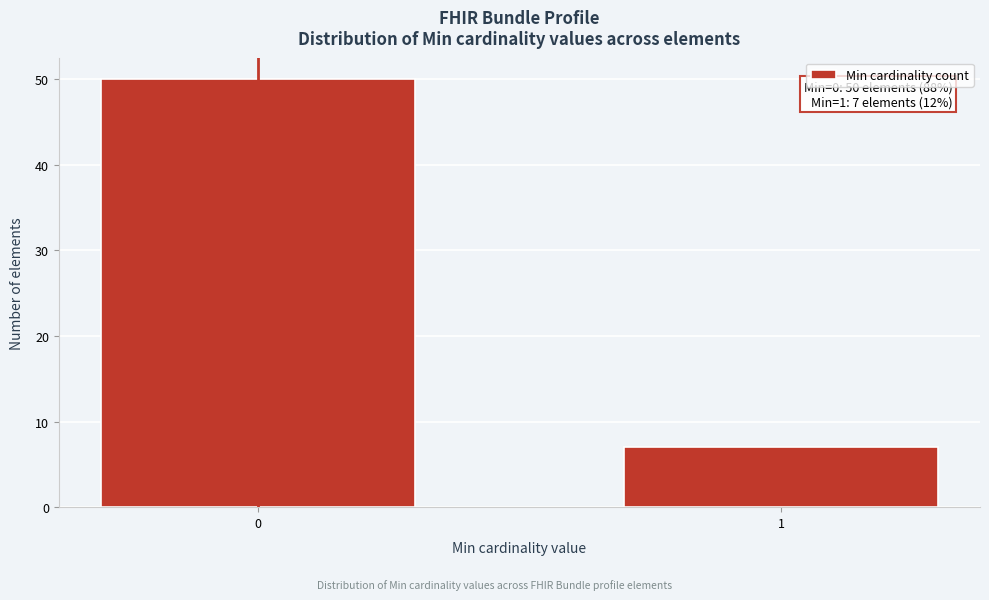

Reading right to left, extract all data points from this chart.

7	50